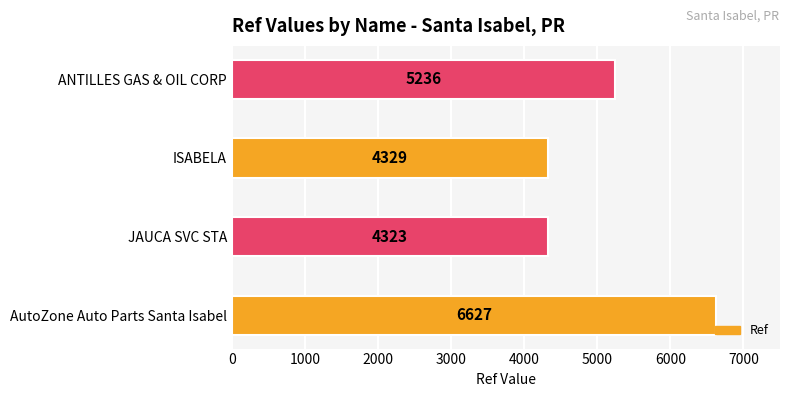

Reading bottom to top, list all the values displayed in this chart.

6627	4323	4329	5236